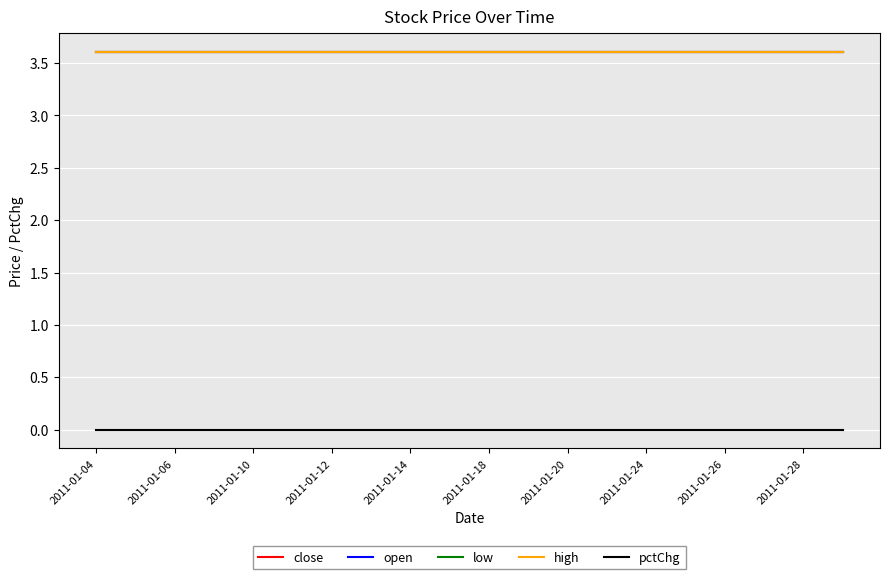

Which series has the widest spread of values?

close